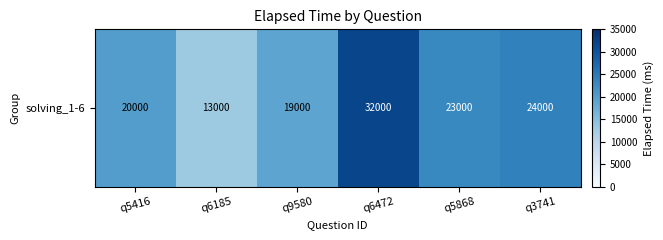

Which has a higher value, q5416 or q3741?

q3741